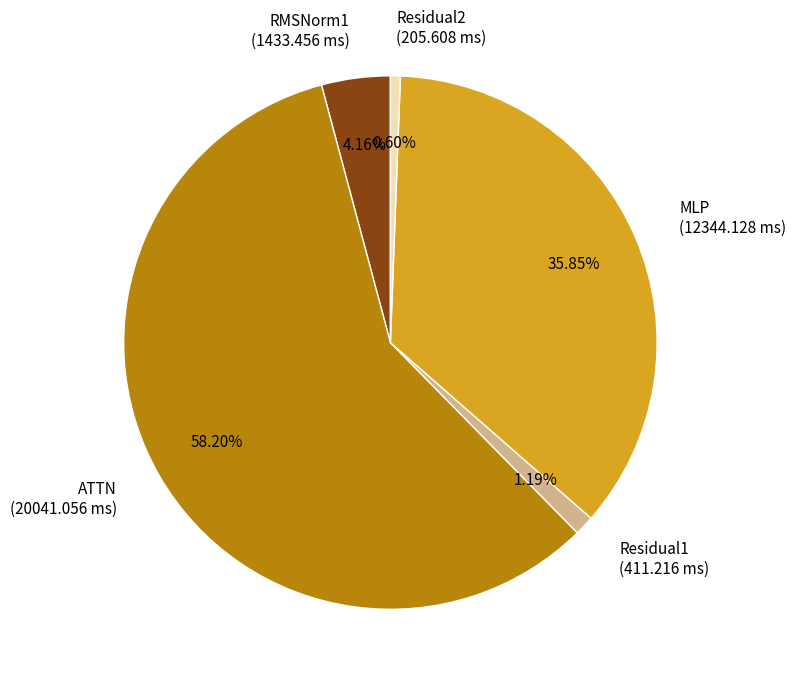

True or false: MLP accounts for 36% of the total.

True